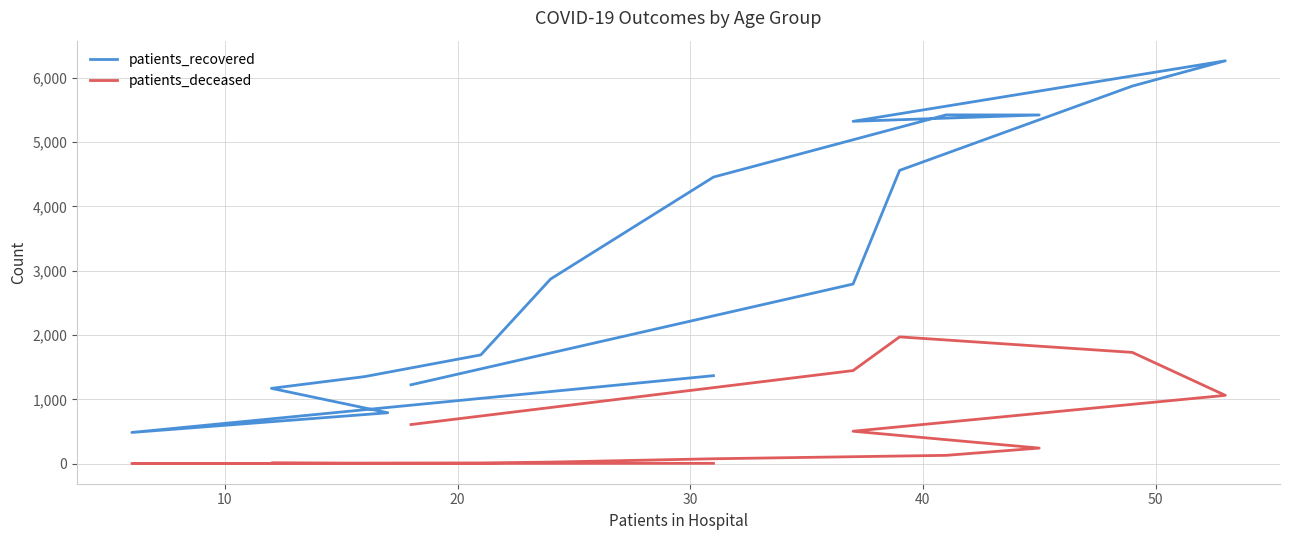

List the series in order of their overall mean, highest first.

patients_recovered, patients_deceased